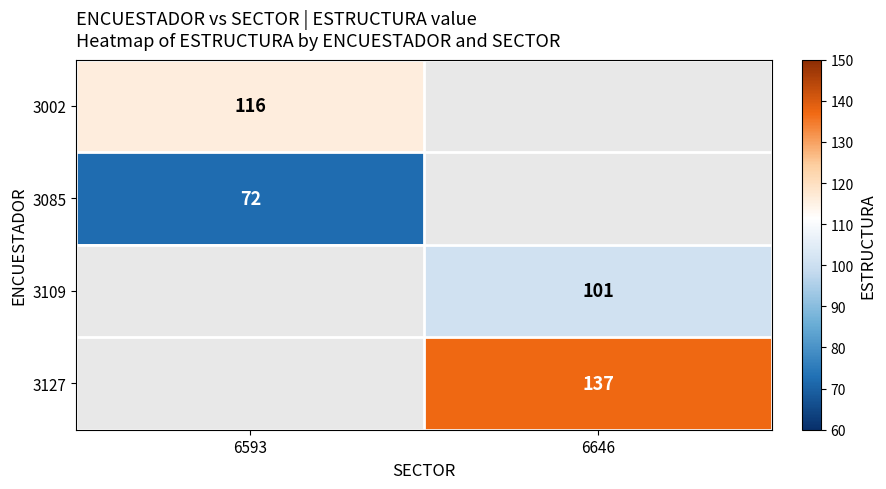

Which category has the highest value across all series?

6646